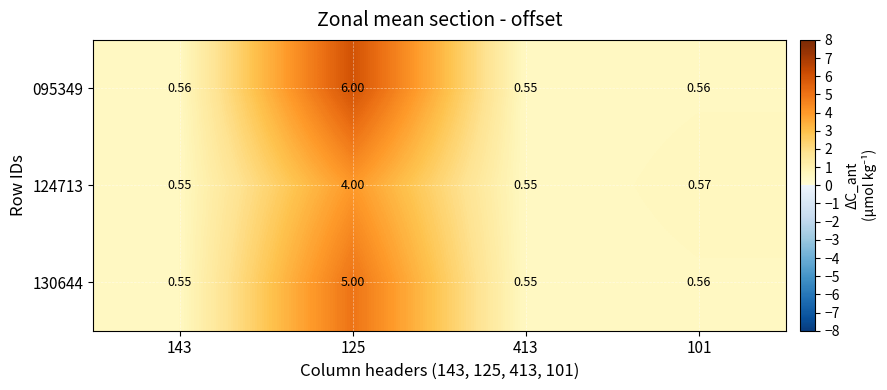

Is the value of 124713 at 413 greater than the value of 095349 at 125?

No